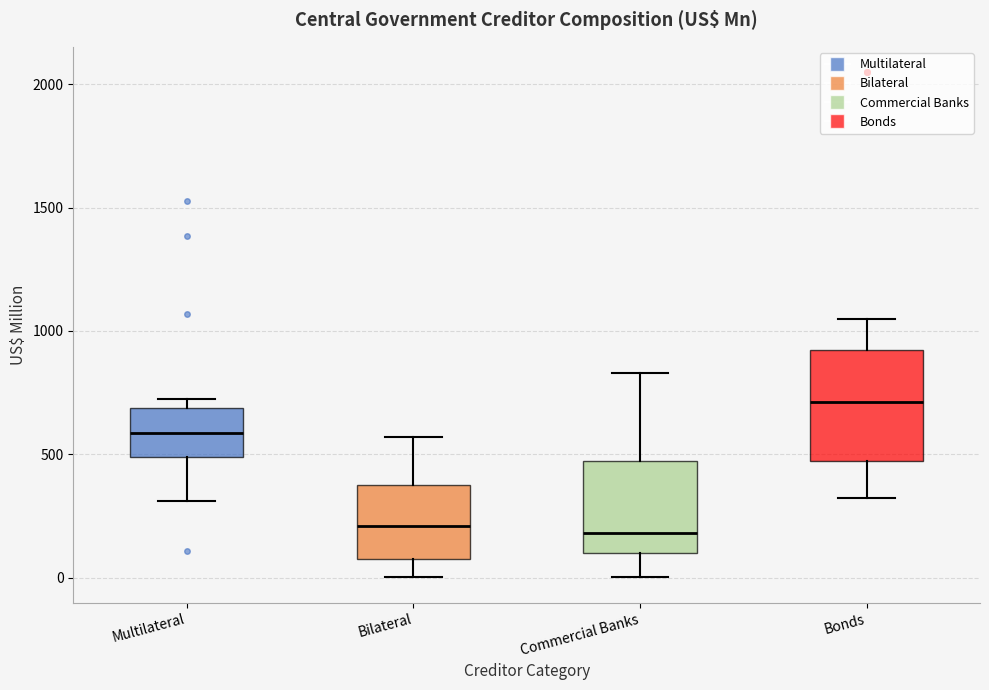

Reading left to right, transcribe this box plot: for each box, give where its median line is, the range the box spans, and where its two whiskers end, as read against the y-axis. The values are not printed on the chart, so give them approximately, as read against the axis.

Multilateral: median 600, box 500 to 700, whiskers 300 to 750
Bilateral: median 200, box 100 to 400, whiskers 0 to 550
Commercial Banks: median 200, box 100 to 450, whiskers 0 to 850
Bonds: median 700, box 450 to 900, whiskers 300 to 1050